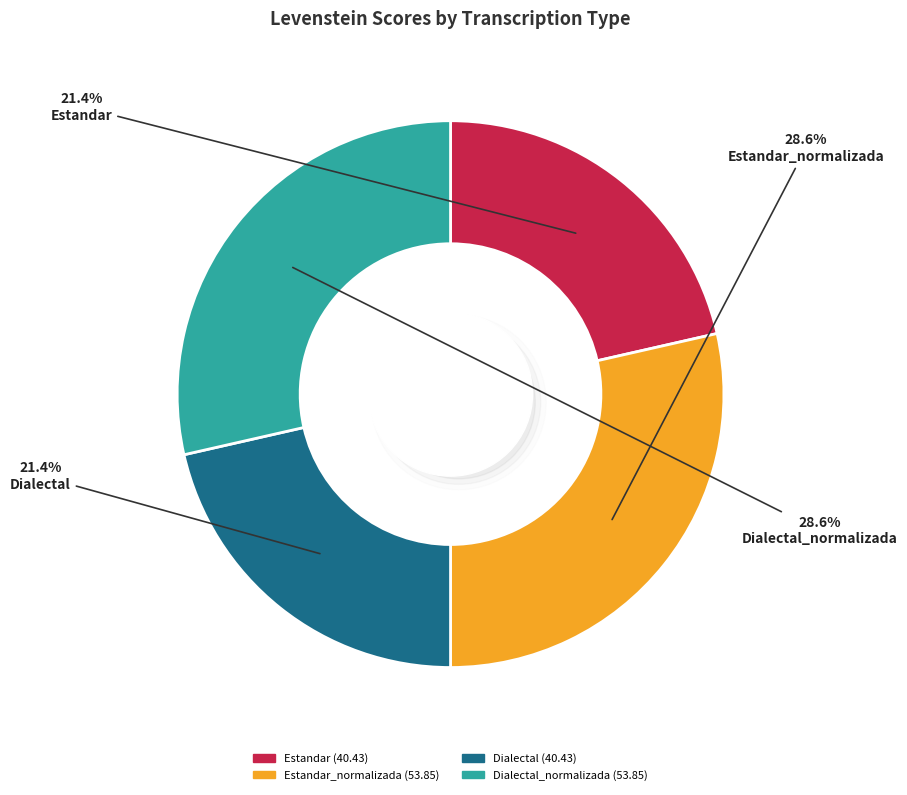

What is the ratio of the value at Estandar_normalizada to the value at Dialectal?

1.3